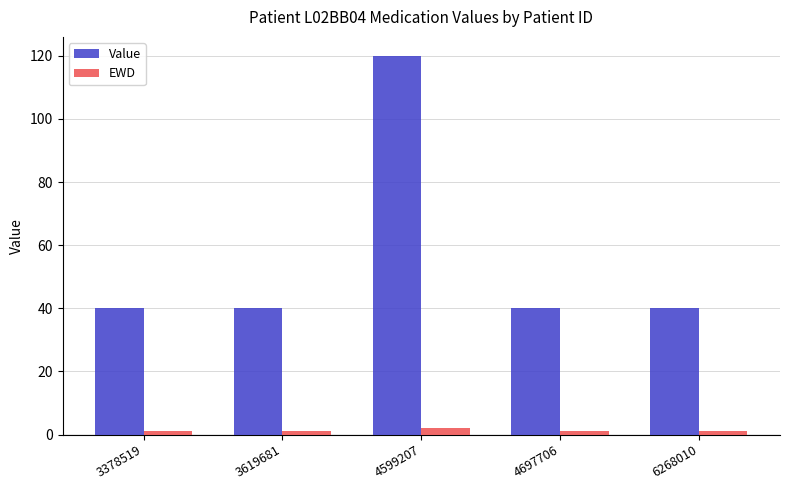

What are all the series names shown in the legend?

Value, EWD